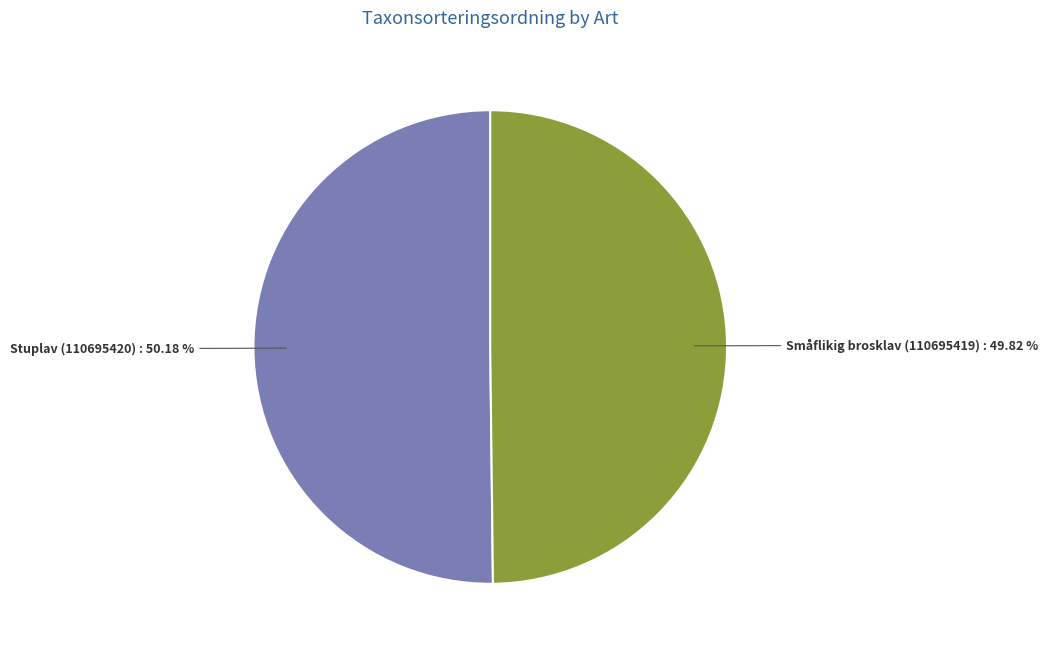

How many slices are in this pie chart?

2